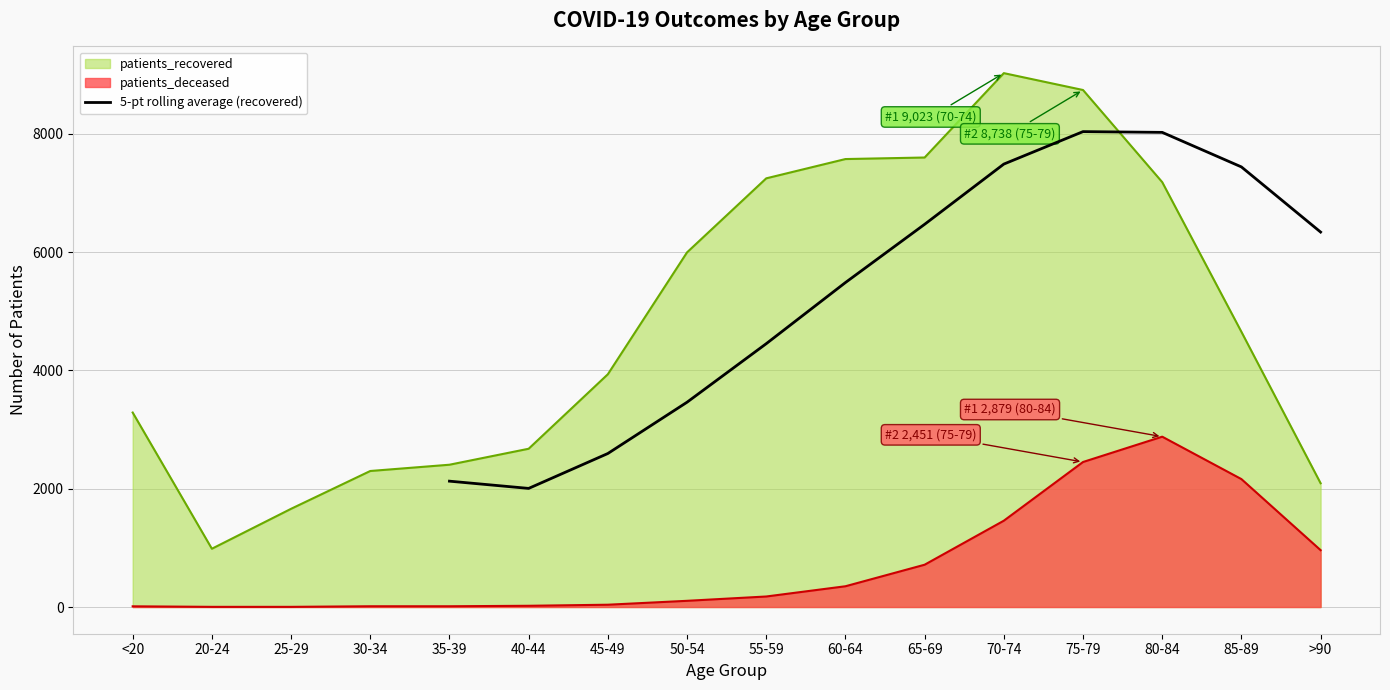

What is the minimum value for 5-pt rolling average (recovered)?

2004.8